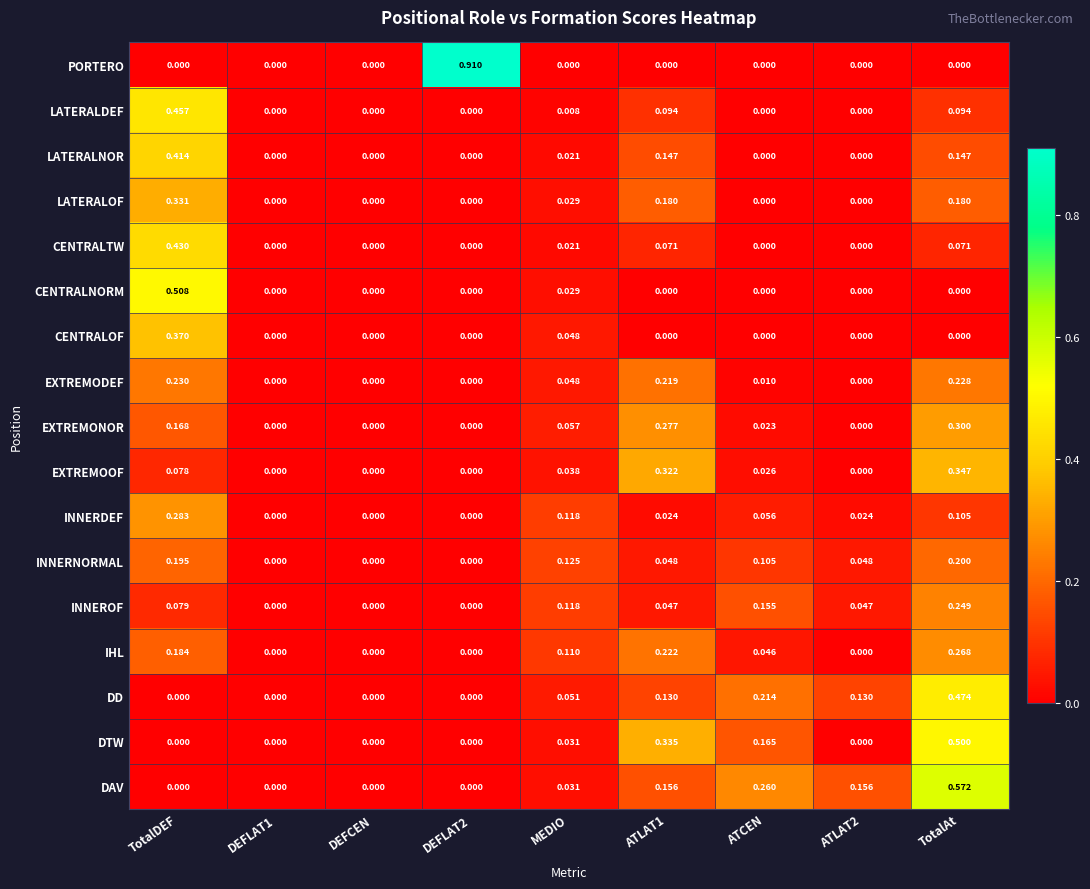

Is the value of PORTERO at ATLAT2 greater than the value of EXTREMODEF at ATLAT1?

No